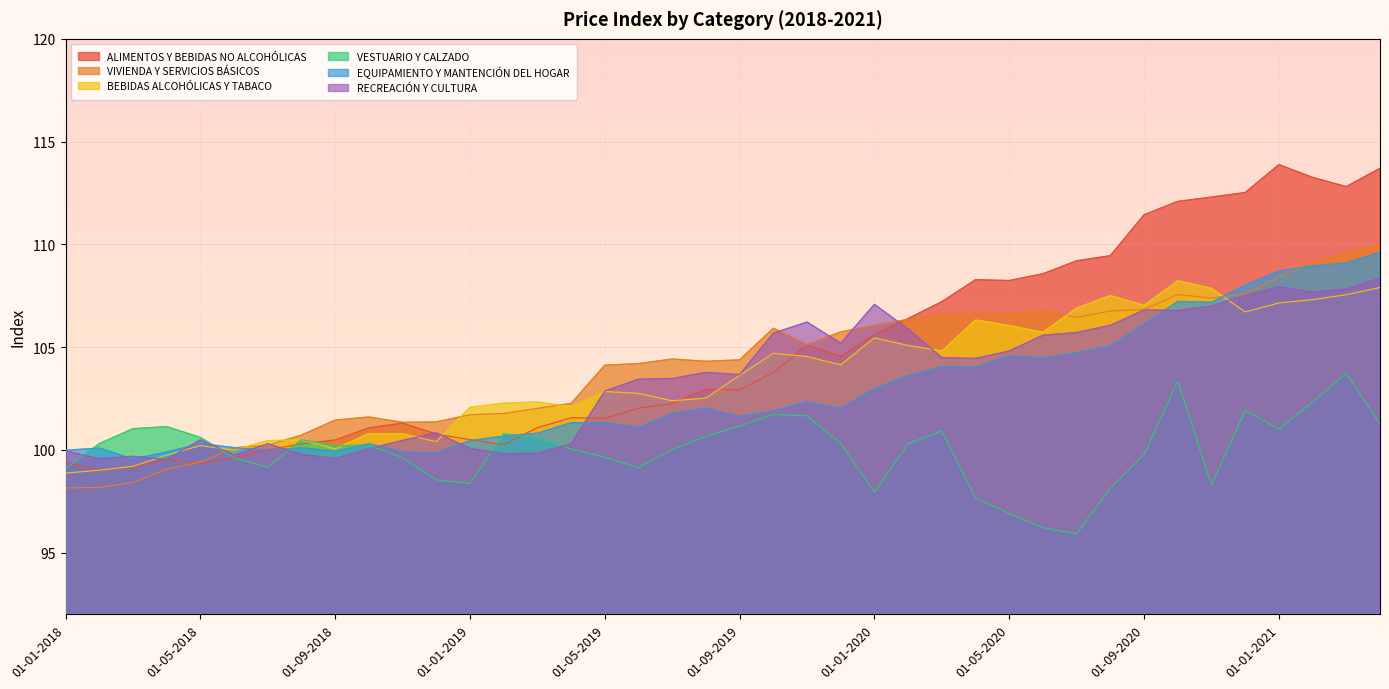

Where does the VESTUARIO Y CALZADO series first go above 100?

01-02-2018